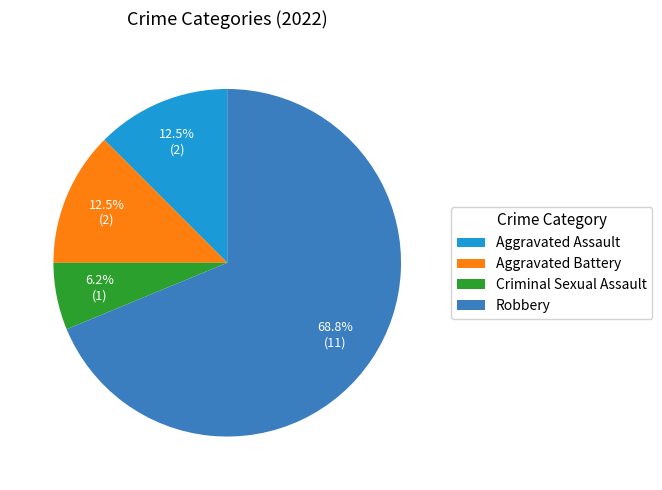

The Robbery slice represents 69% of the pie. True or false?

True